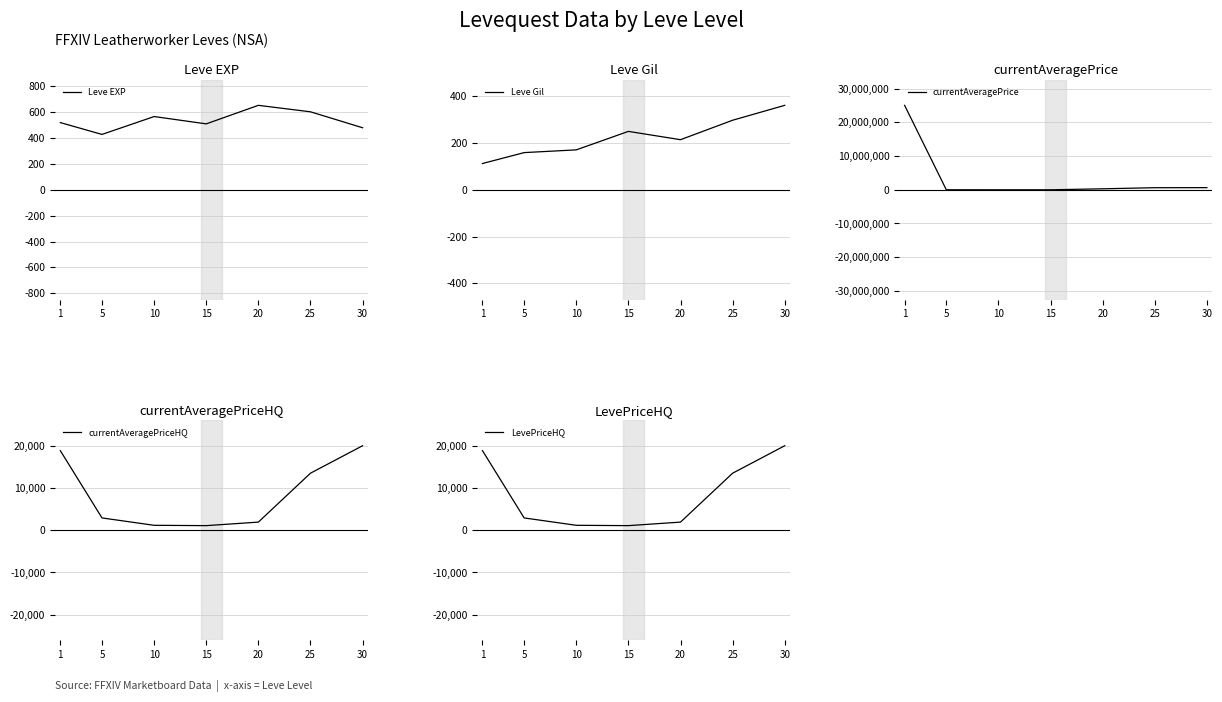

Which series has the largest total across all categories?

currentAveragePrice